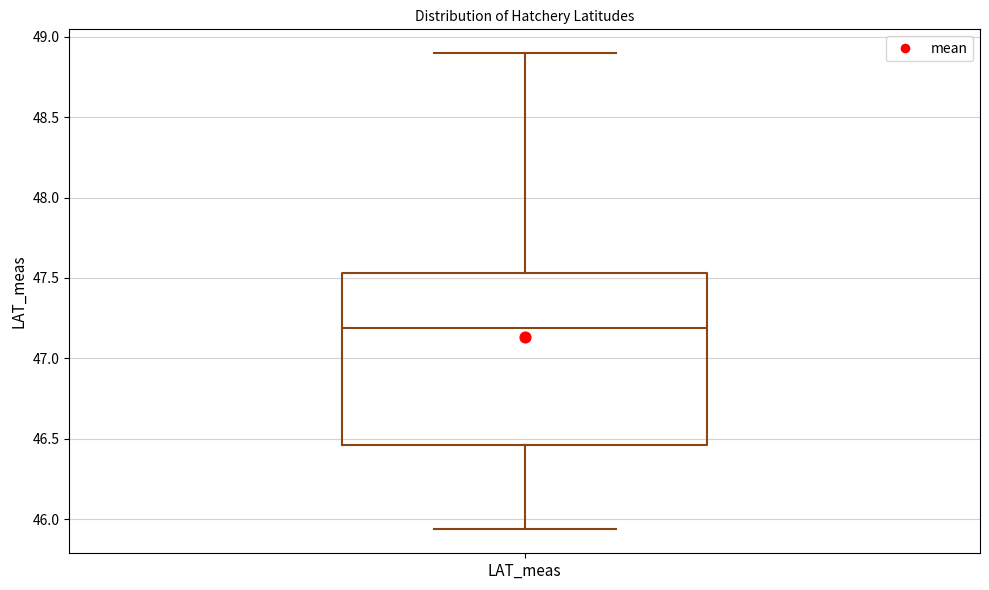

Transcribe this box plot: give where the median line is, the range the box spans, and where the two whiskers end, as read against the y-axis. The values are not printed on the chart, so give them approximately, as read against the axis.

median 47.20, box 46.45 to 47.55, whiskers 45.95 to 48.90